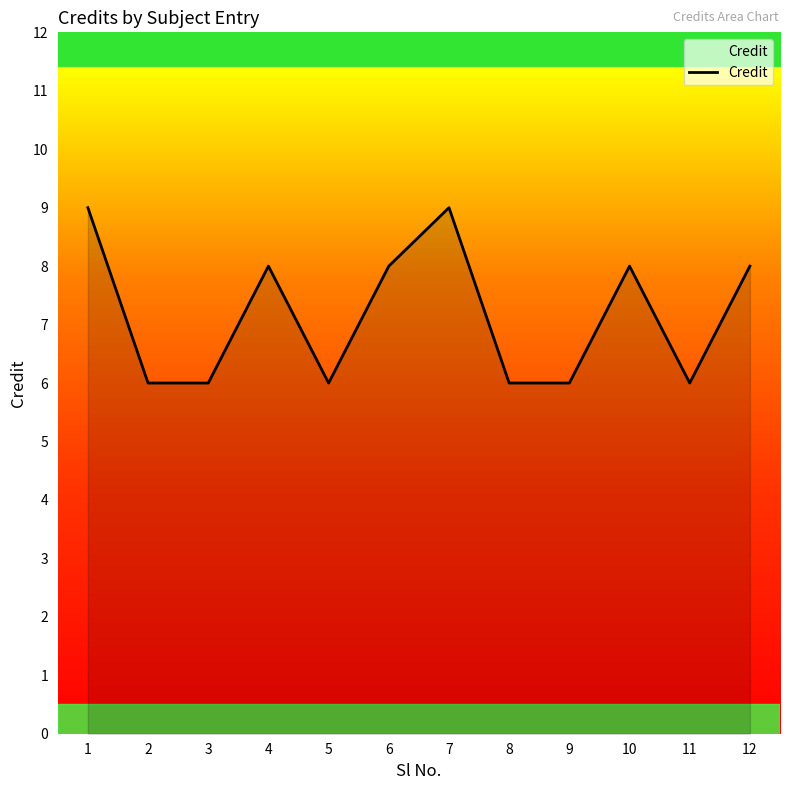

What is the sum of all values?

86